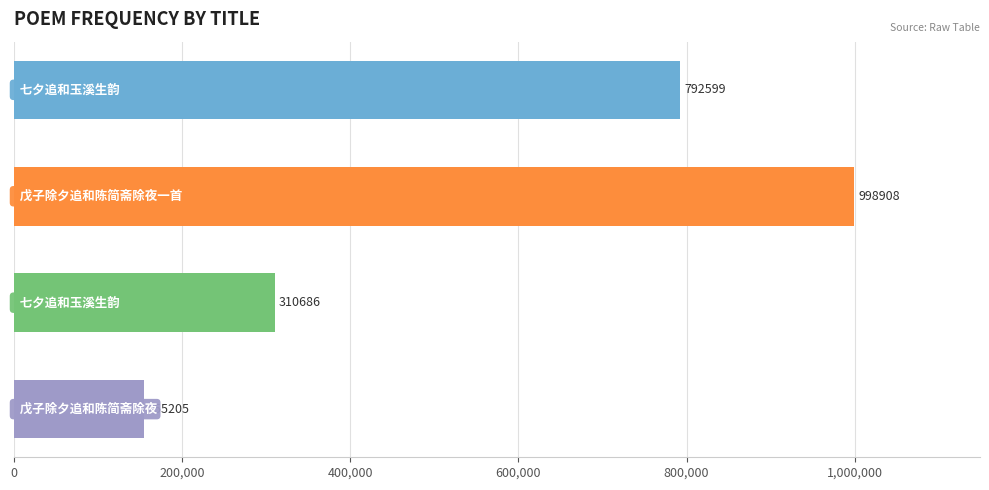

What is the average value?

564350